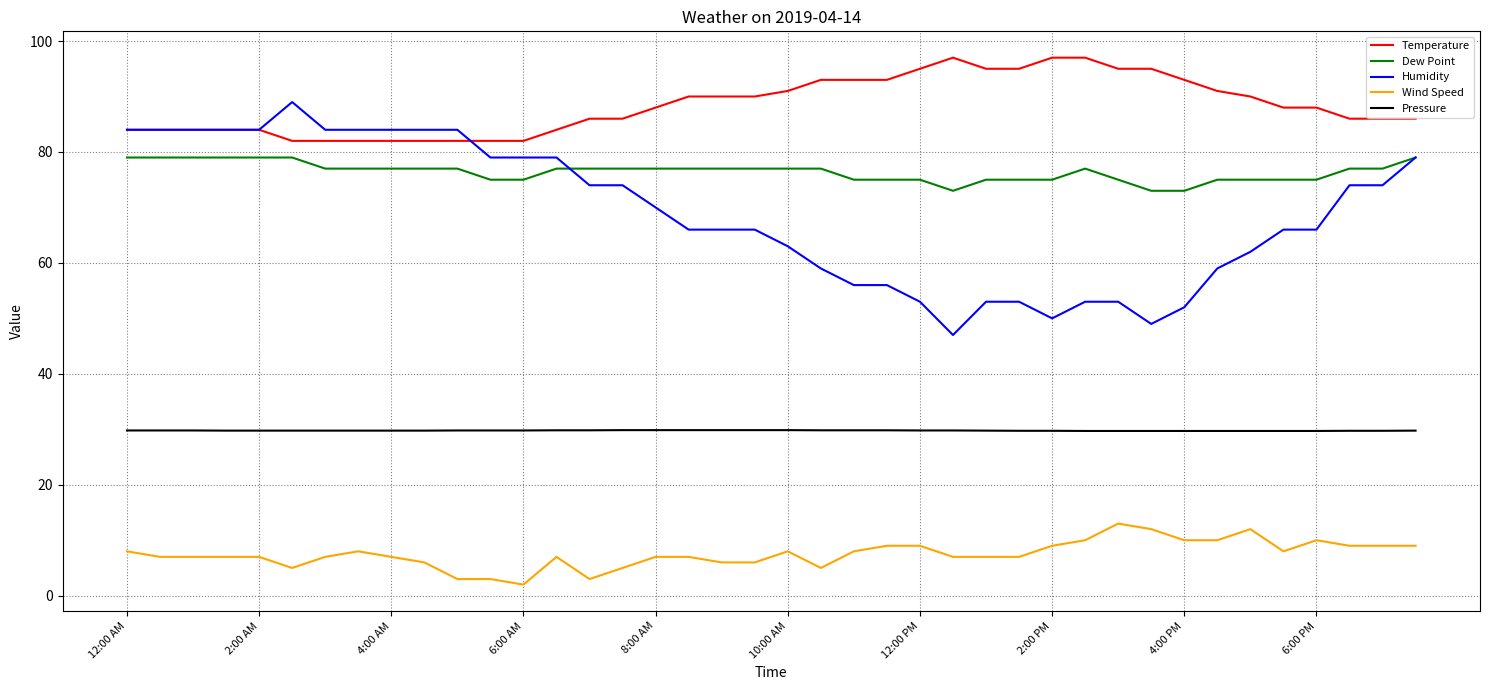

What is the lowest value of the Pressure series?

29.7